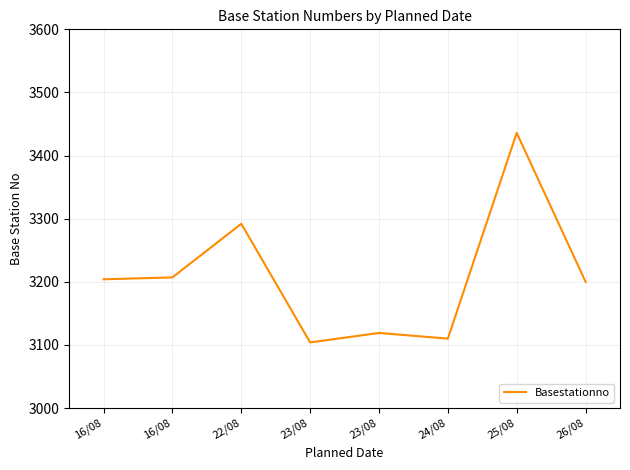

Where is the first local maximum?

22/08